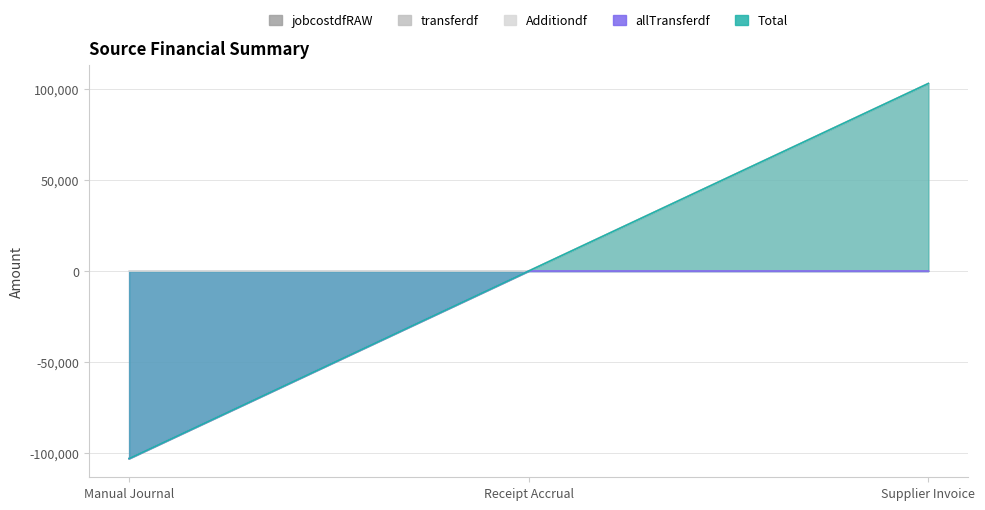

Is it true that allTransferdf equals -54019.6 at Receipt Accrual?

False